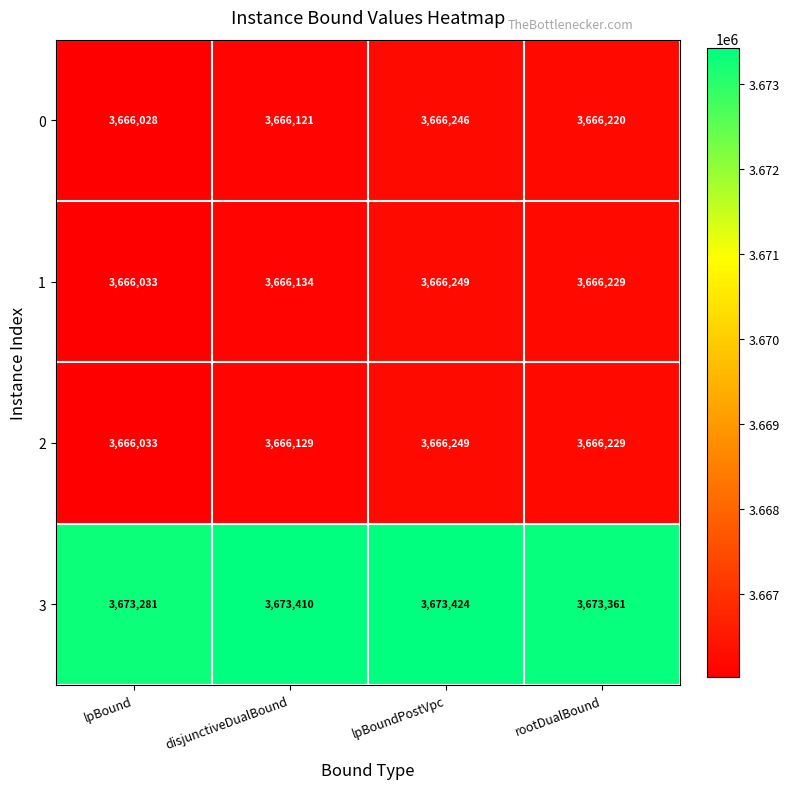

Which label corresponds to the smallest value in the chart?

lpBound